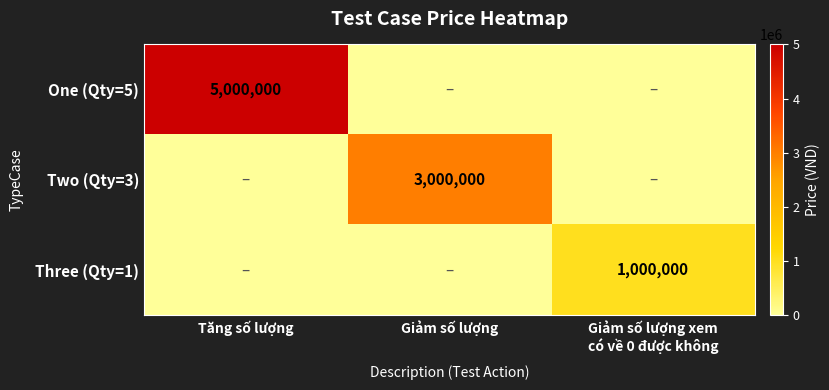

The value of One (Qty=5) at Tăng số lượng is 1146701. True or false?

False